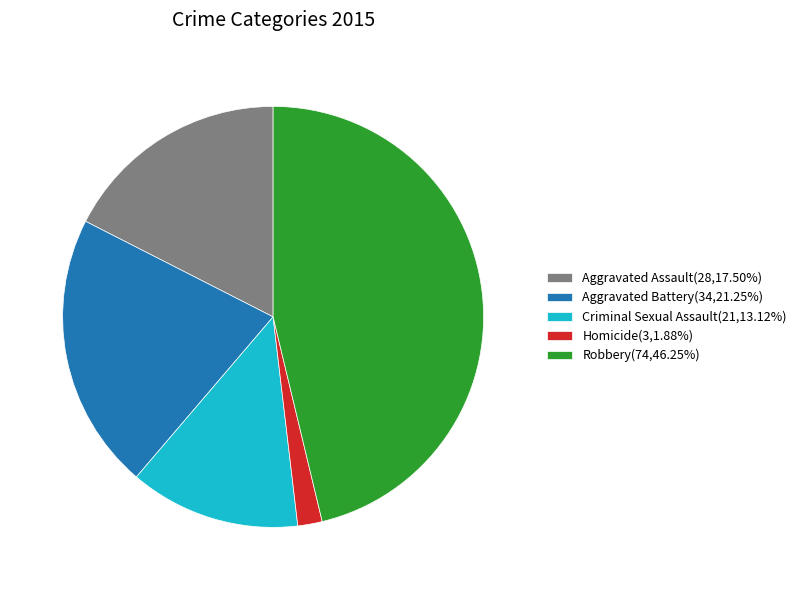

What is the smallest slice in the pie chart?

Homicide